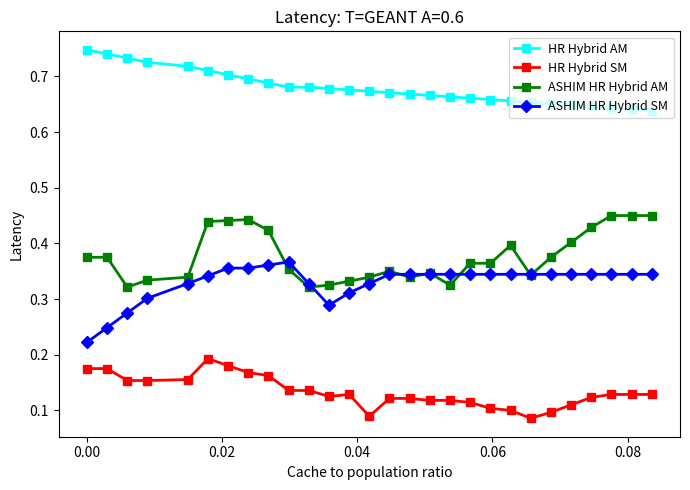

True or false: HR Hybrid AM and ASHIM HR Hybrid SM cross at least once.

False